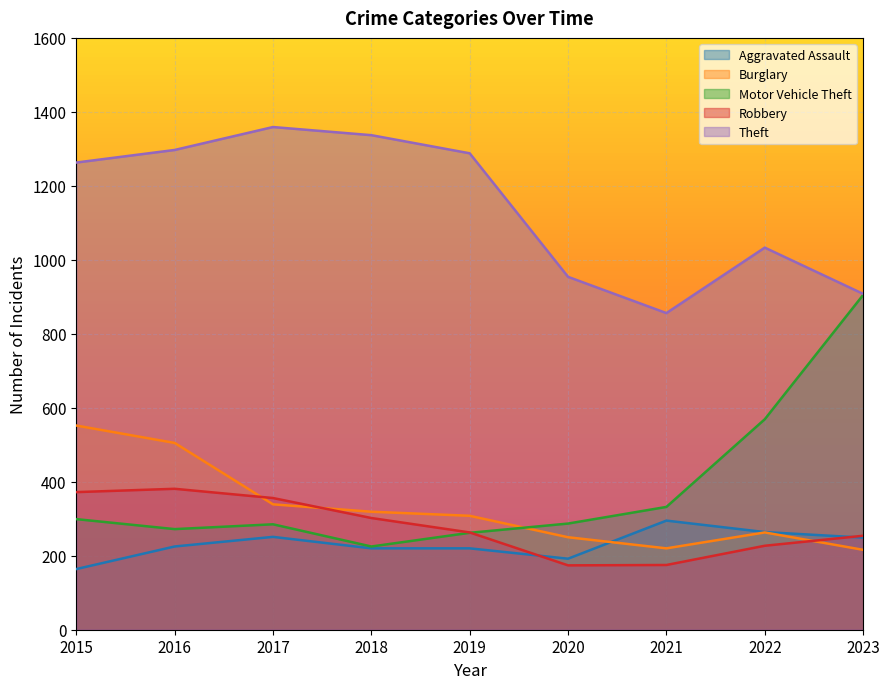

Reading right to left, what are all the values shown in this chart?

Aggravated Assault: 249	264	295	192	220	220	251	225	164
Burglary: 216	263	220	250	308	319	339	505	552
Motor Vehicle Theft: 905	569	332	287	262	225	285	272	299
Robbery: 254	227	175	174	263	302	356	381	372
Theft: 908	1033	856	954	1288	1337	1359	1297	1263